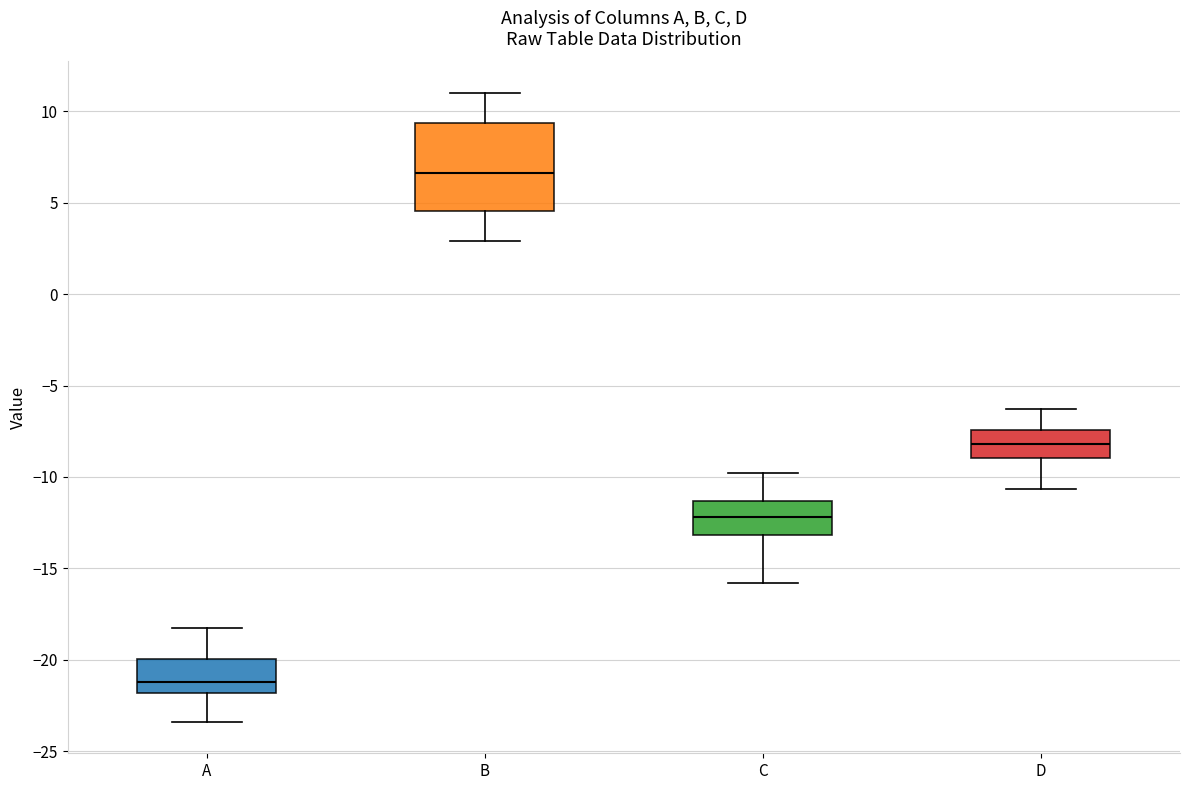

Where is the lower edge of the box for D on the y-axis? The values are not printed on the chart, so give them approximately, as read against the axis.

-9.0